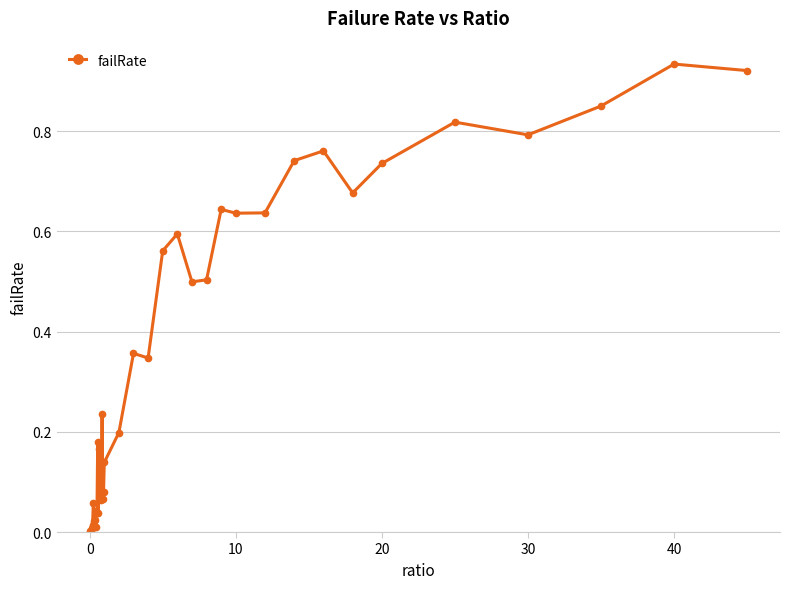

What is the sum of all values?

13.6